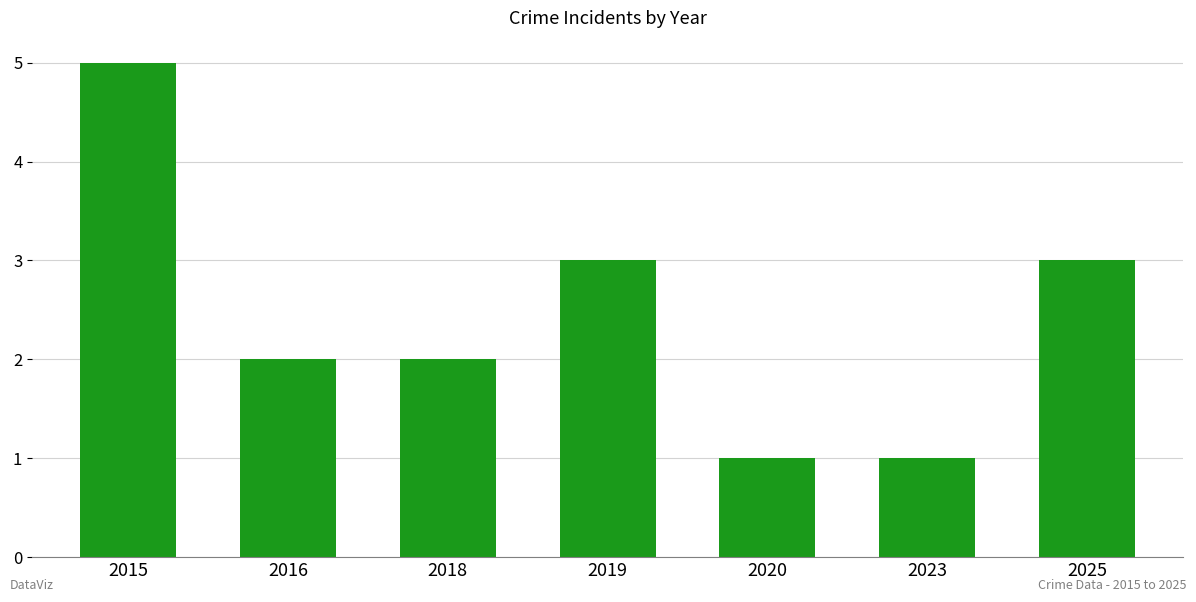

What is the sum of the values at 2025 and 2015?

8